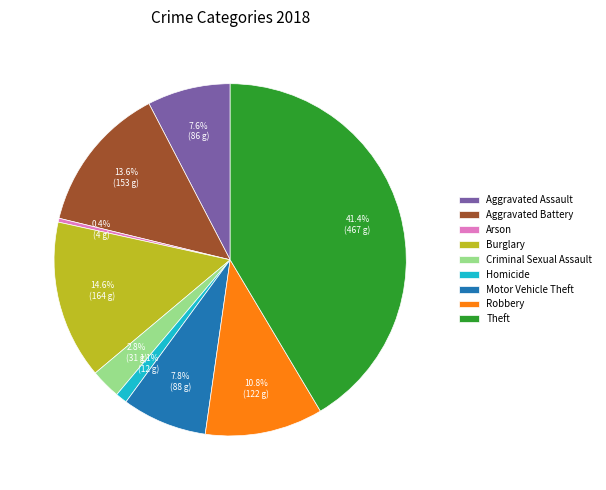

Does Theft represent more than half of the total?

No